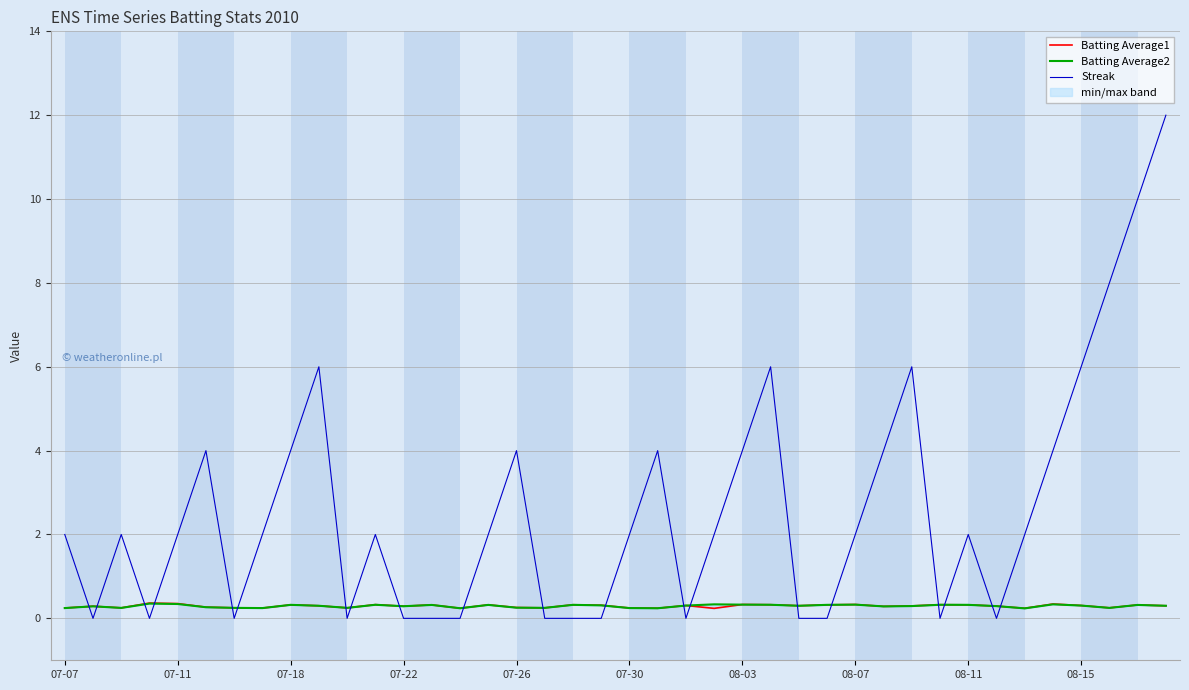

What are all the series names shown in the legend?

Batting Average1, Batting Average2, Streak